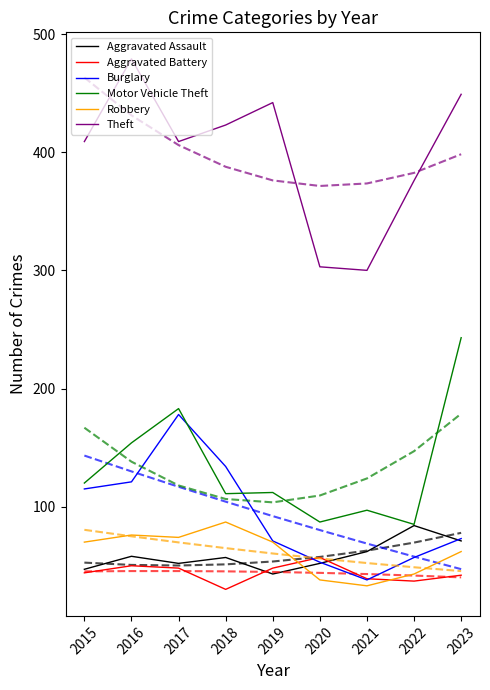

At which category is the sum across all series the highest?

2017